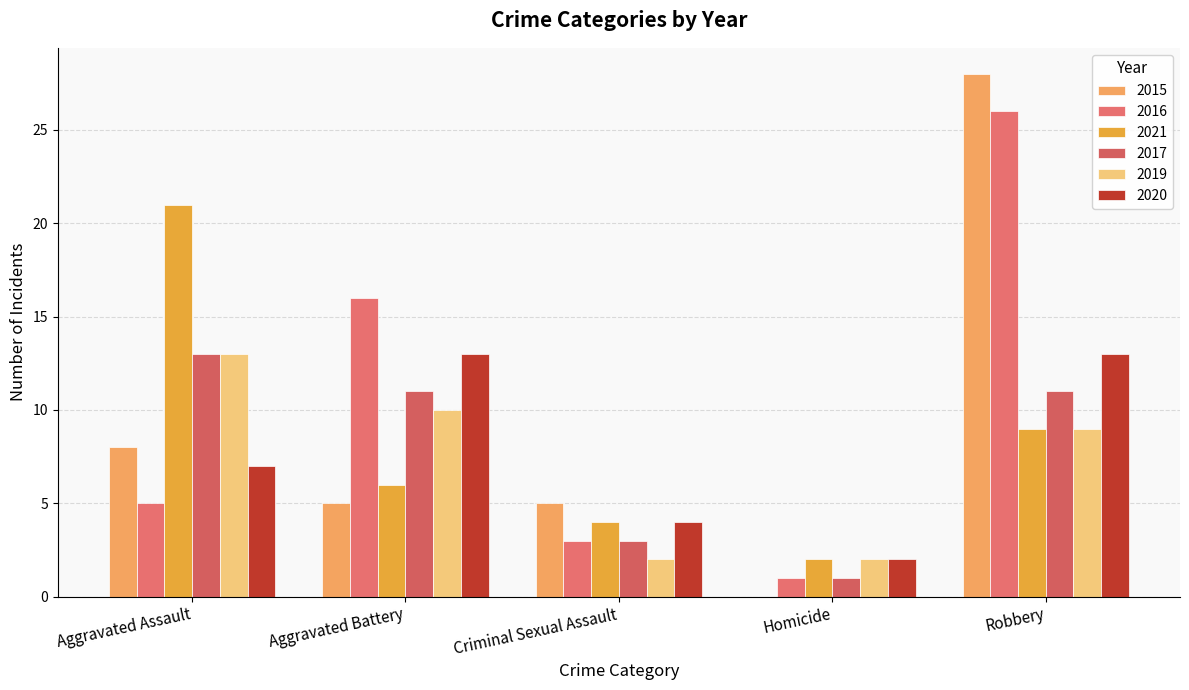

What is the sum of the 2021 values at Aggravated Assault and Homicide?

23